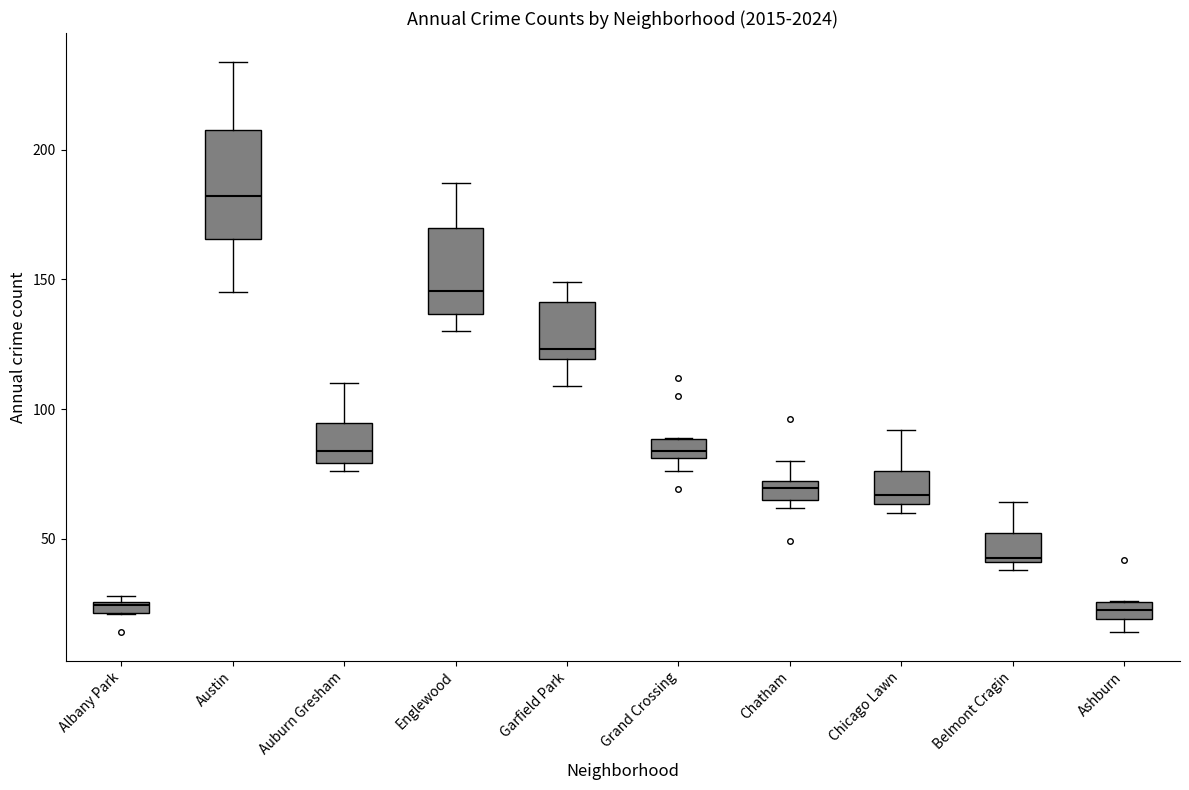

Comparing the boxes themselves (not the whiskers), which one is the tallest?

Austin